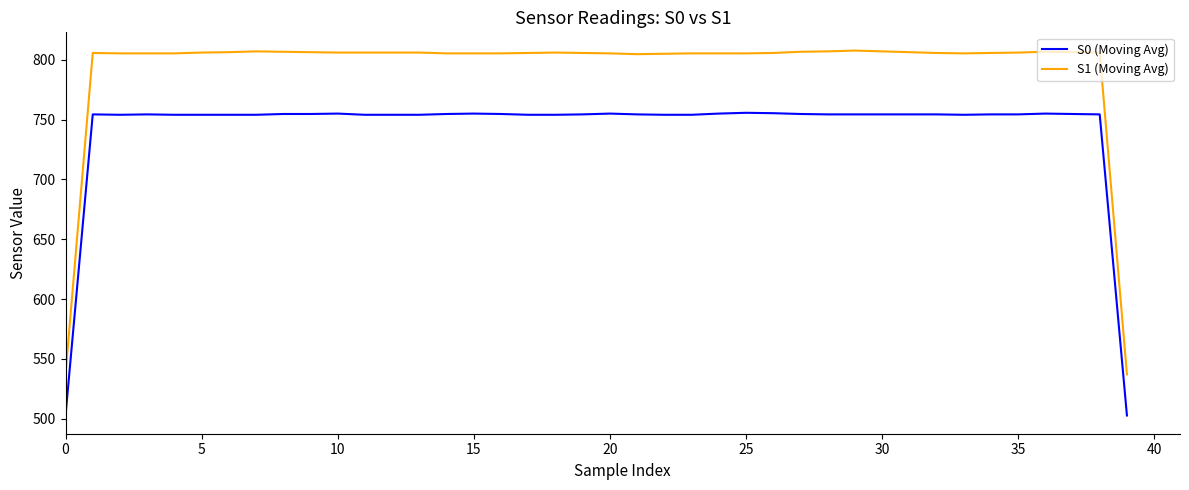

True or false: S1 (Moving Avg) and S0 (Moving Avg) intersect in this chart.

False